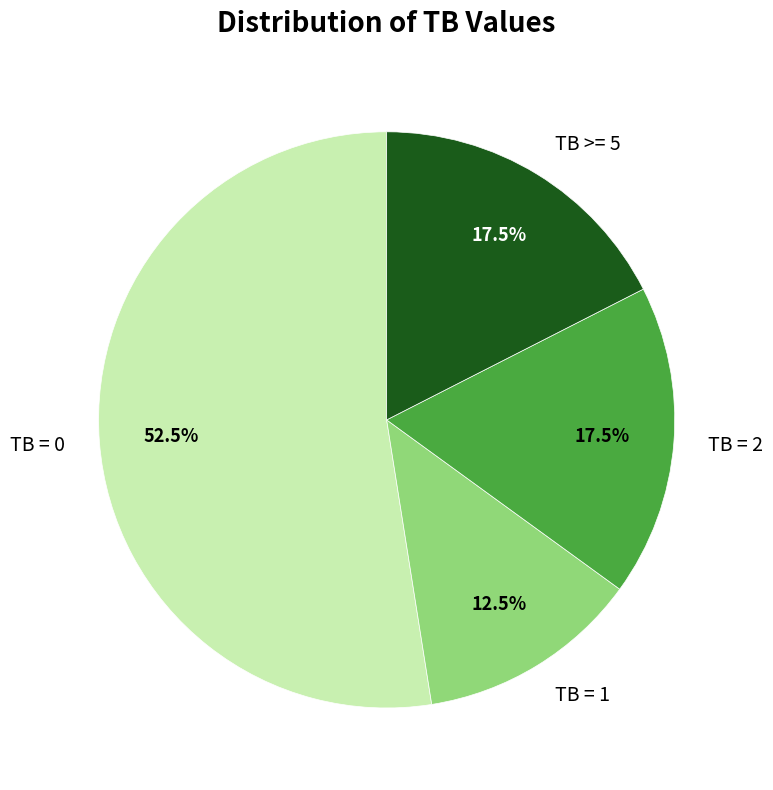

What is the total percentage of TB >= 5 and TB = 1?

30.0%